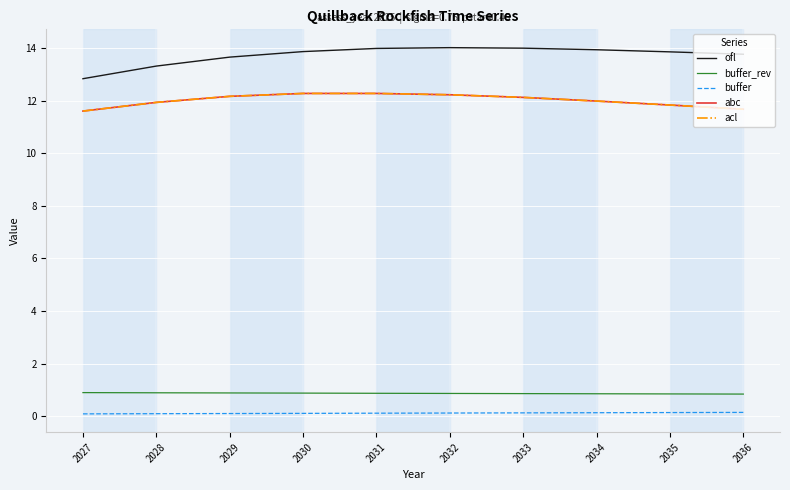

True or false: buffer and acl intersect in this chart.

False